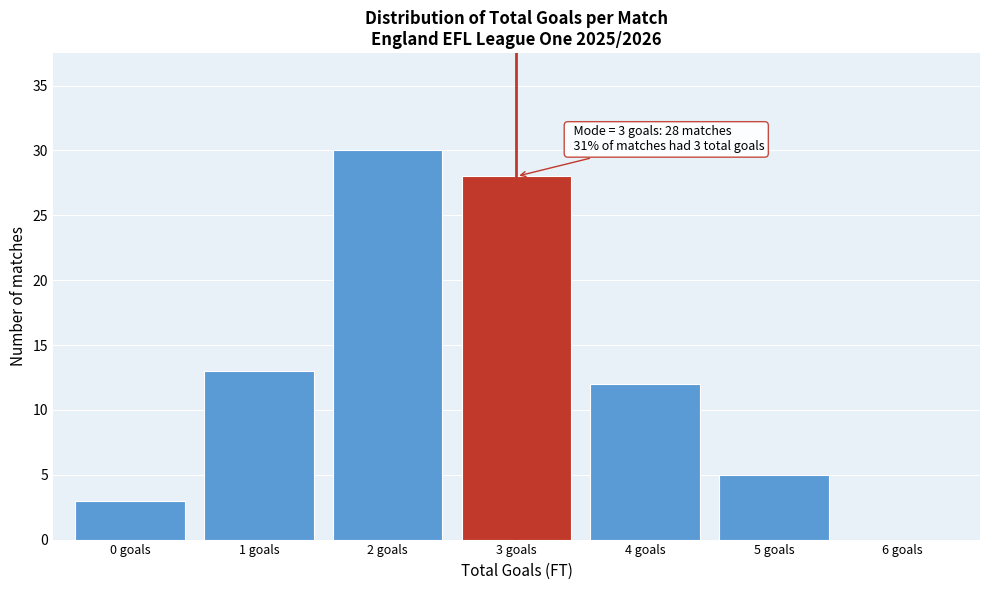

Which range on the x-axis has the tallest bar?

1.5 to 2.5